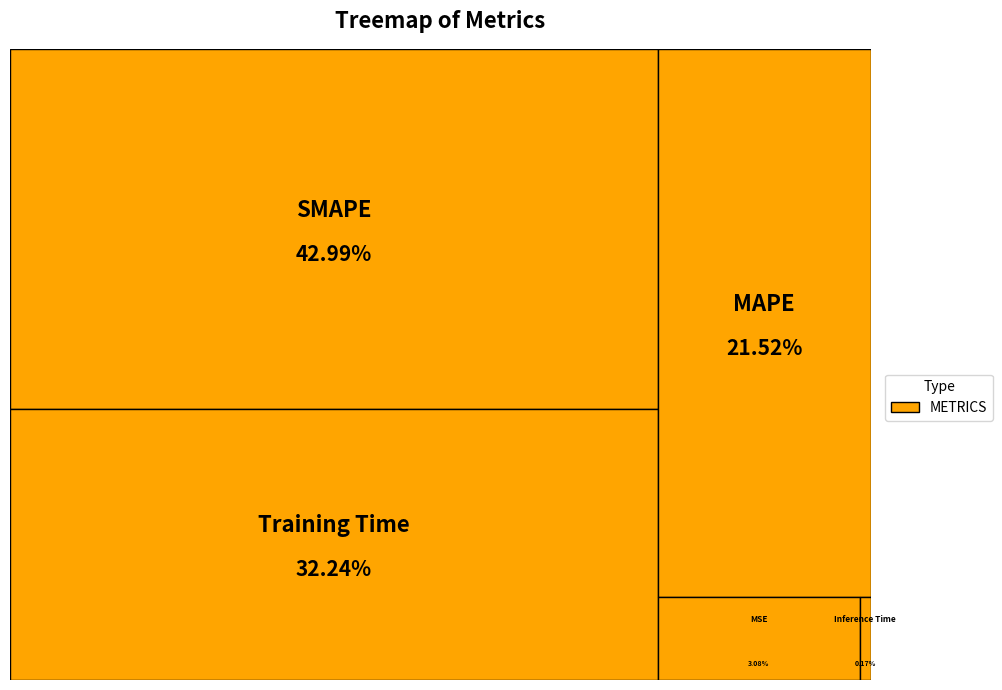

Rank the categories by value from highest to lowest.

SMAPE, Training Time, MAPE, MSE, Inference Time